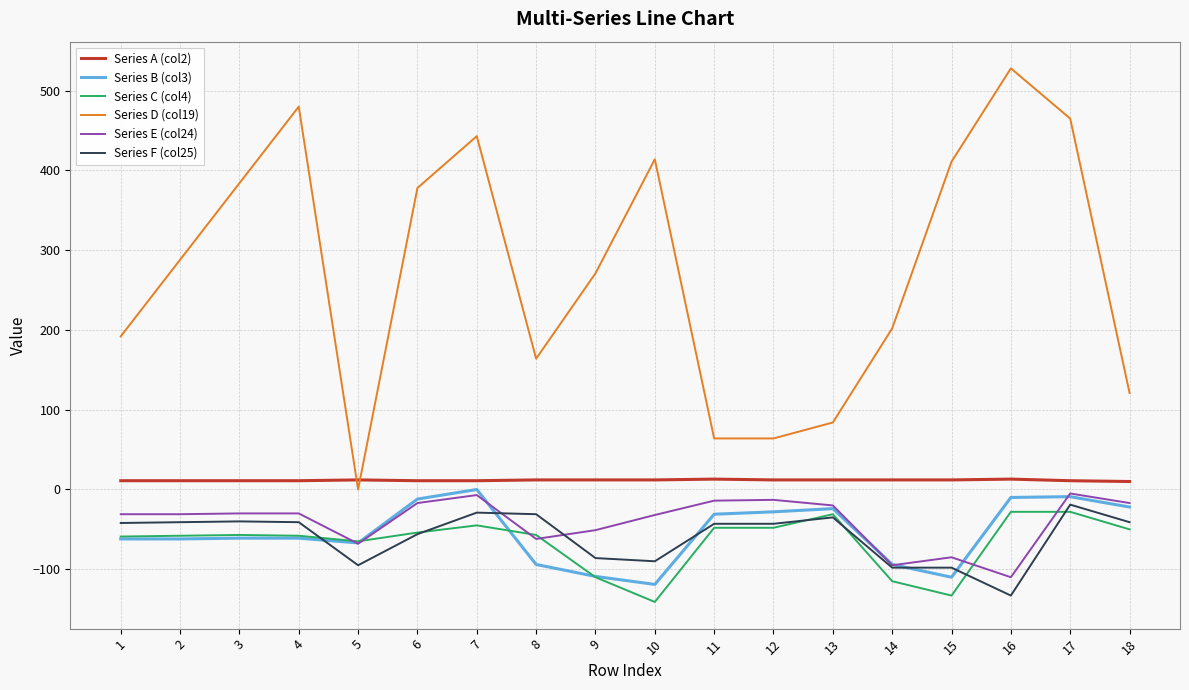

True or false: Series F (col25) and Series A (col2) intersect in this chart.

False